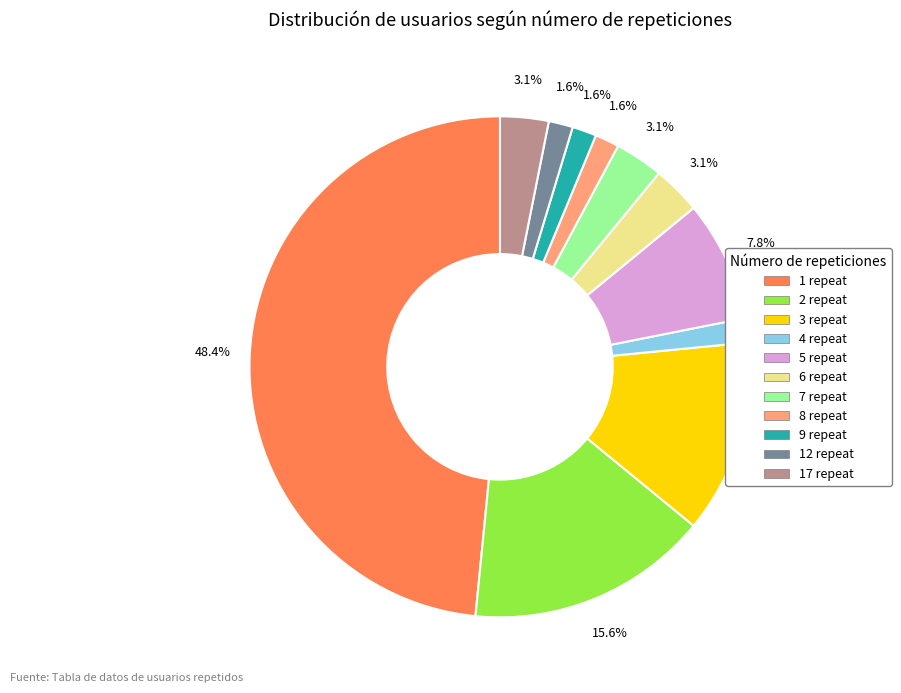

Is the sum of 9 repeat and 12 repeat greater than half?

No